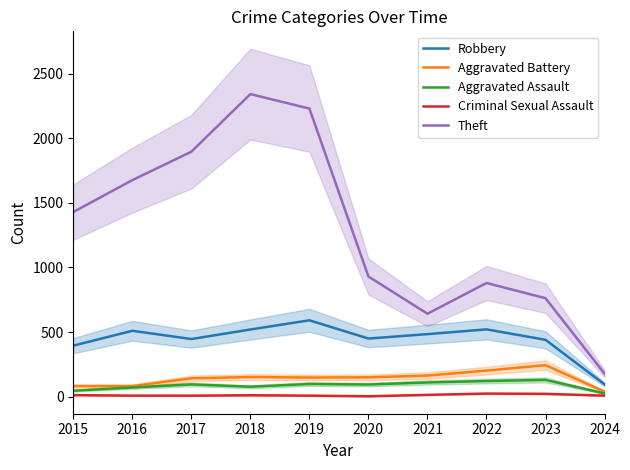

What is the value of the Aggravated Battery point at the 2nd from the left?

82